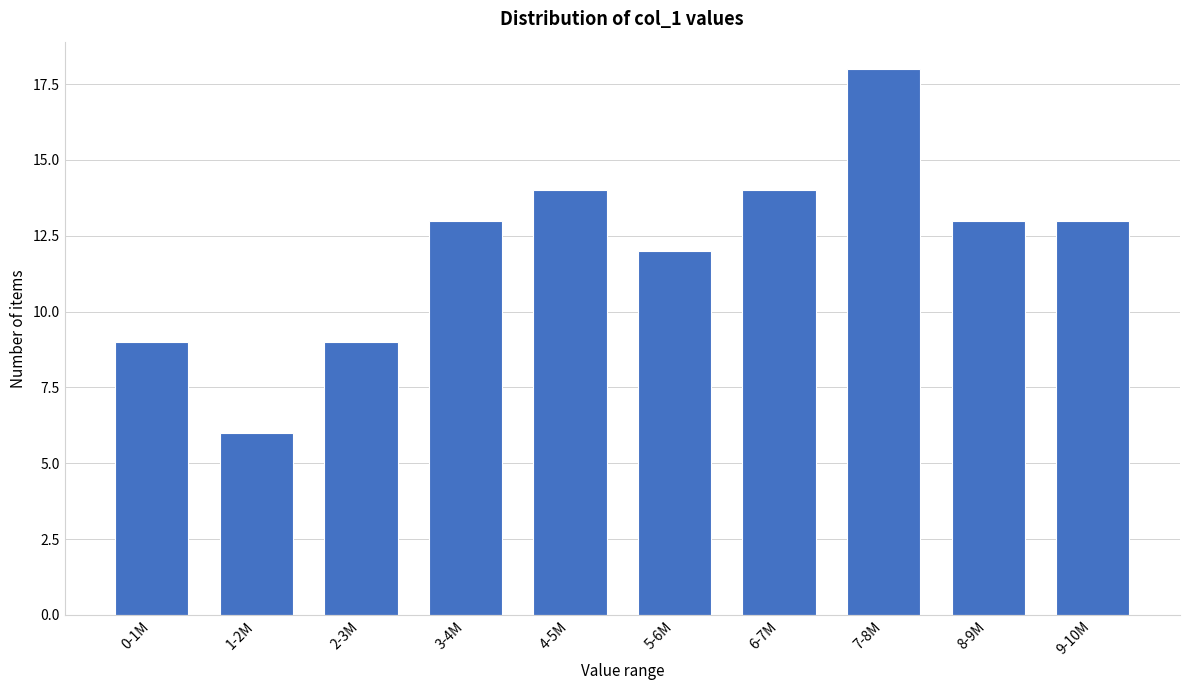

Reading right to left, list all the values displayed in this chart.

13	13	18	14	12	14	13	9	6	9